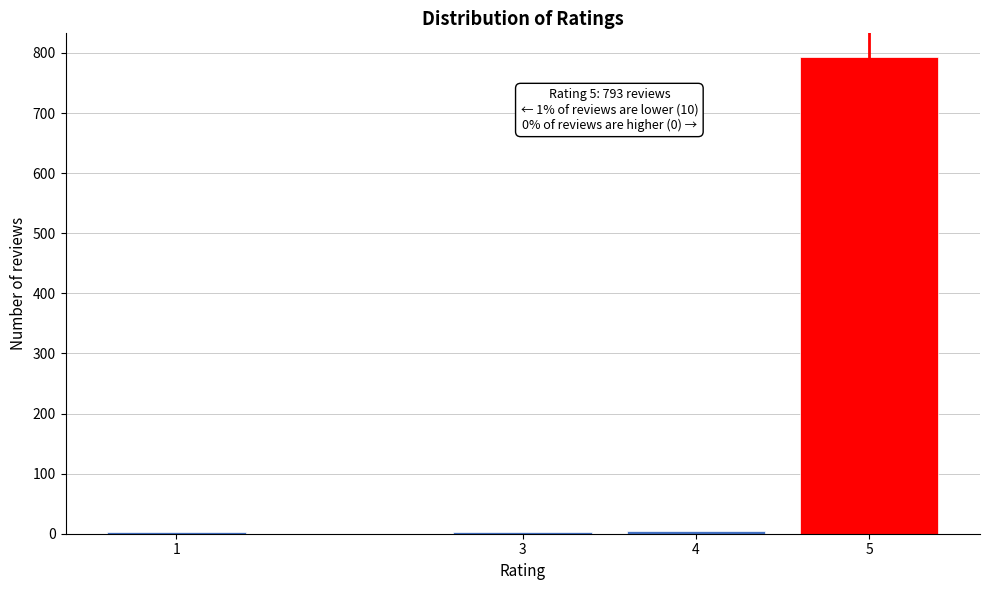

What is the greatest value displayed?

793